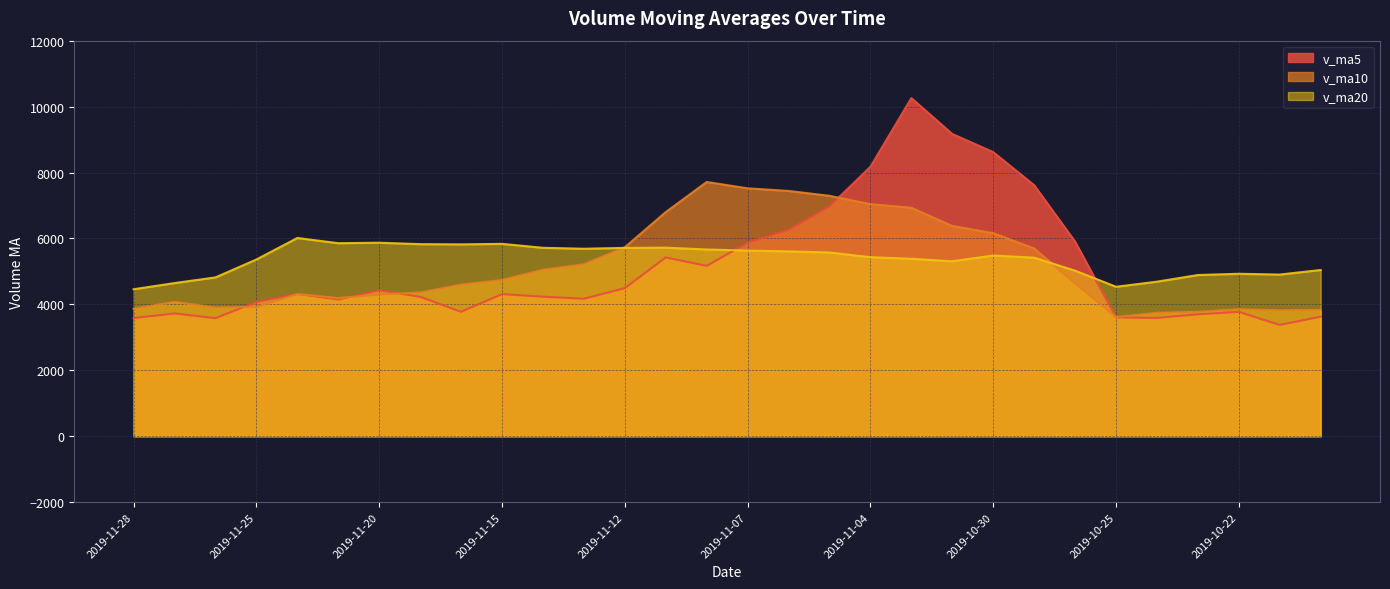

True or false: v_ma10 and v_ma20 intersect in this chart.

True